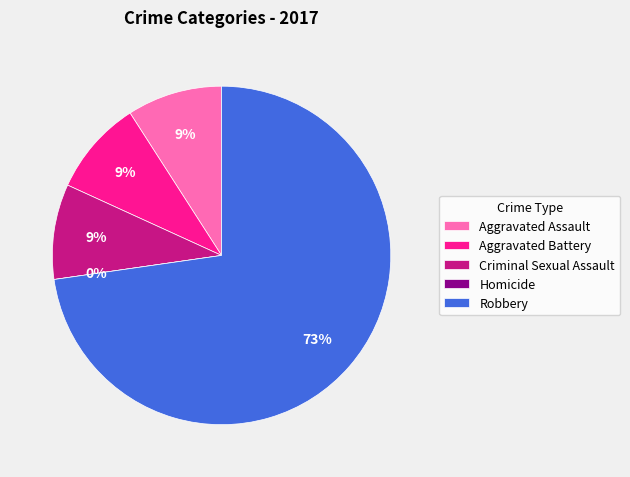

What is the change in value from Aggravated Assault to Homicide?

-1